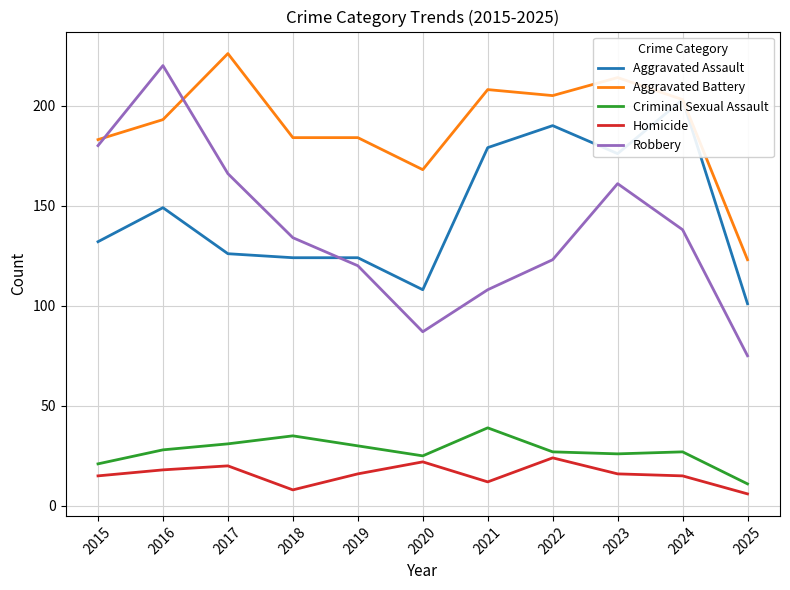

Count the number of categories in the chart.

11